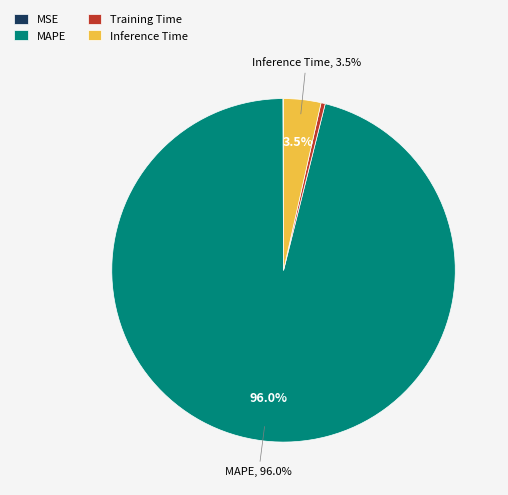

Between Training Time and Inference Time, which is larger?

Inference Time